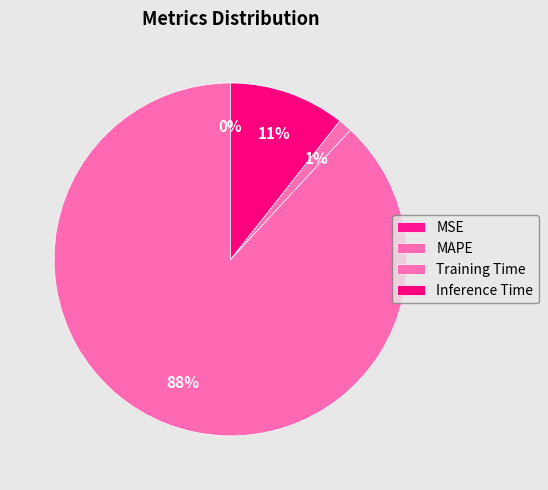

What is the smallest slice in the pie chart?

MSE